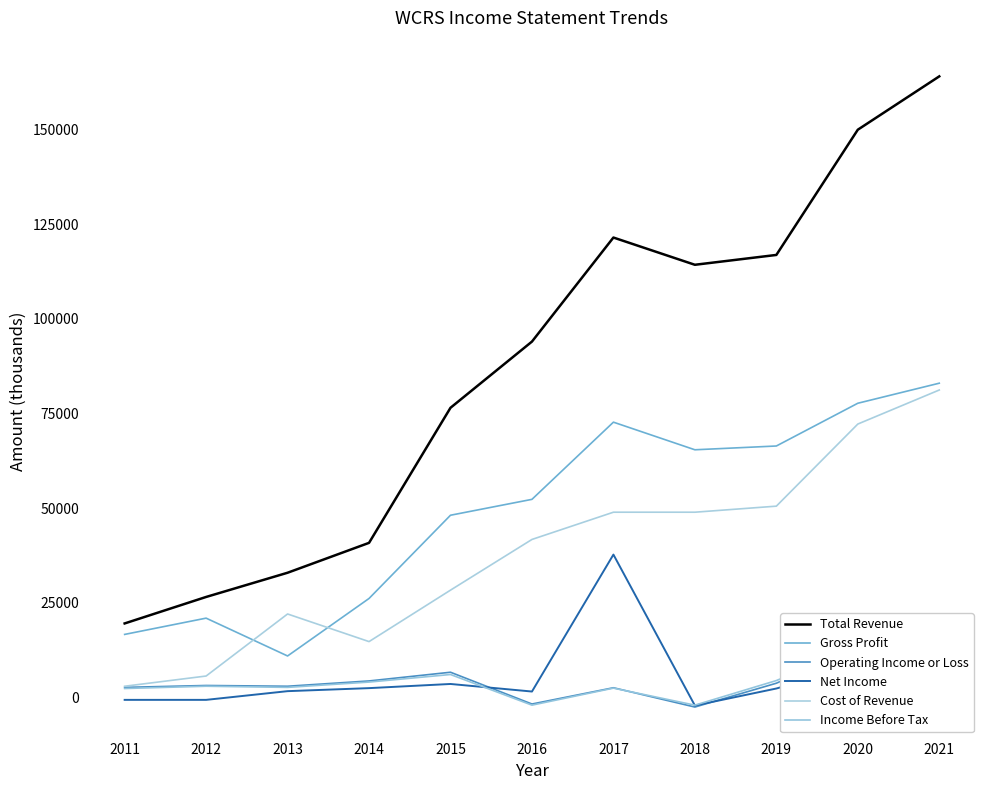

True or false: Cost of Revenue and Operating Income or Loss cross at least once.

False